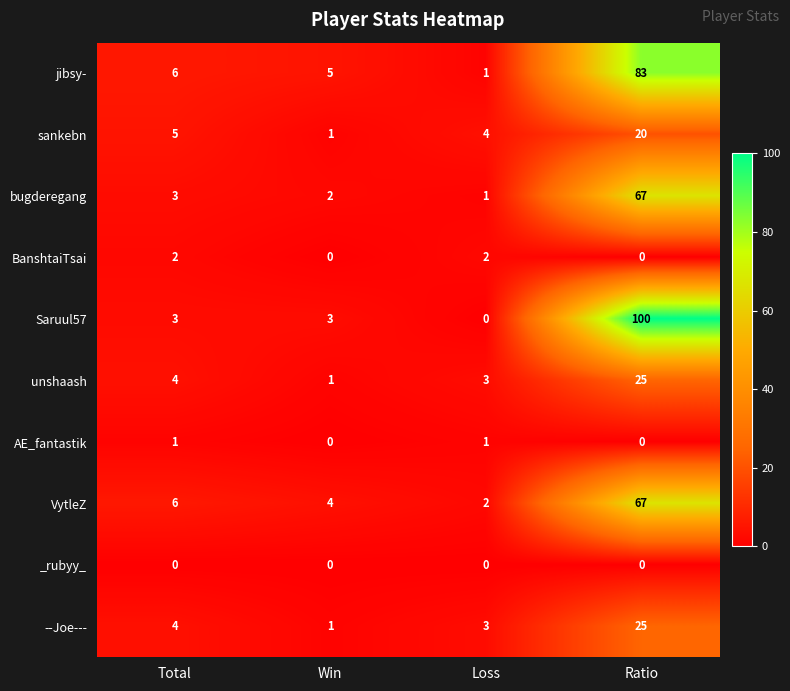

Which series has the largest total across all categories?

Saruul57